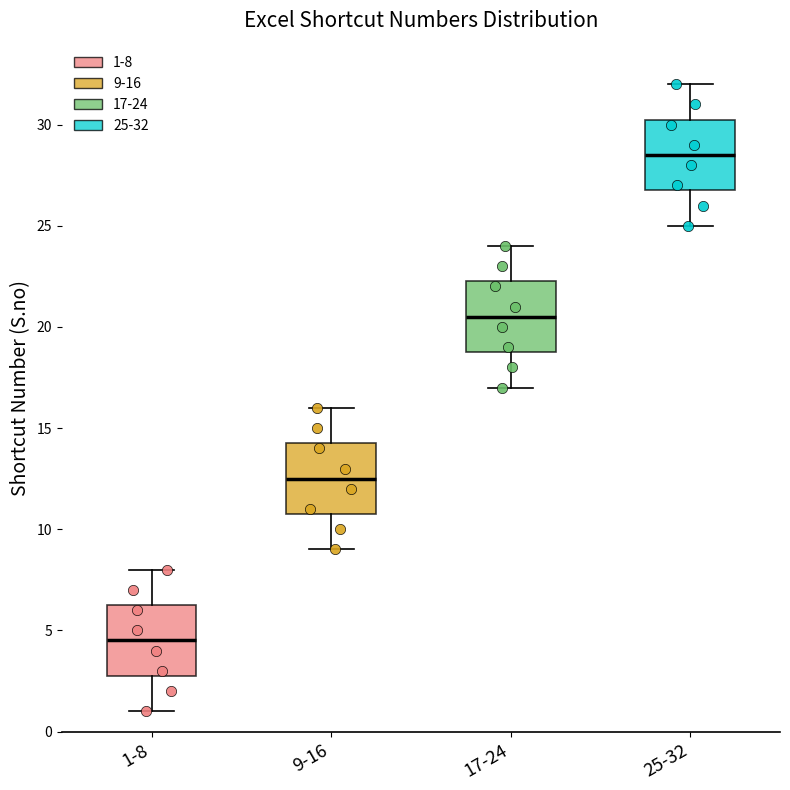

Reading left to right, read every box against the y-axis: the position of its median line, the range the box covers, and the ends of its whiskers. The values are not printed on the chart, so give them approximately, as read against the axis.

1-8: median 4.5, box 3.0 to 6.5, whiskers 1.0 to 8.0
9-16: median 12.5, box 11.0 to 14.5, whiskers 9.0 to 16.0
17-24: median 20.5, box 19.0 to 22.5, whiskers 17.0 to 24.0
25-32: median 28.5, box 27.0 to 30.5, whiskers 25.0 to 32.0